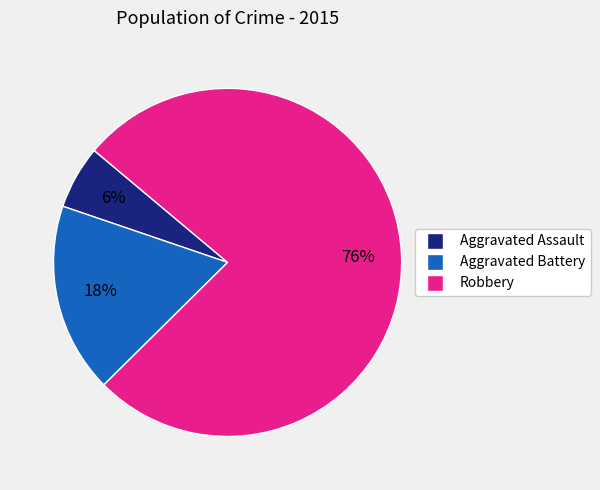

Do Aggravated Battery and Aggravated Assault together represent more than half of the pie?

No